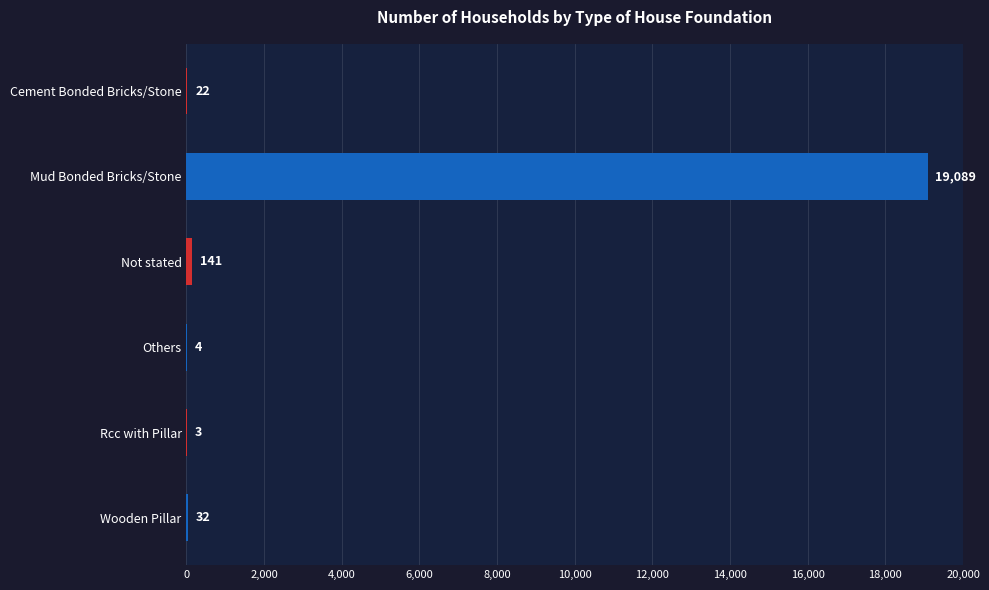

Which category has the highest value across all series?

Mud Bonded Bricks/Stone